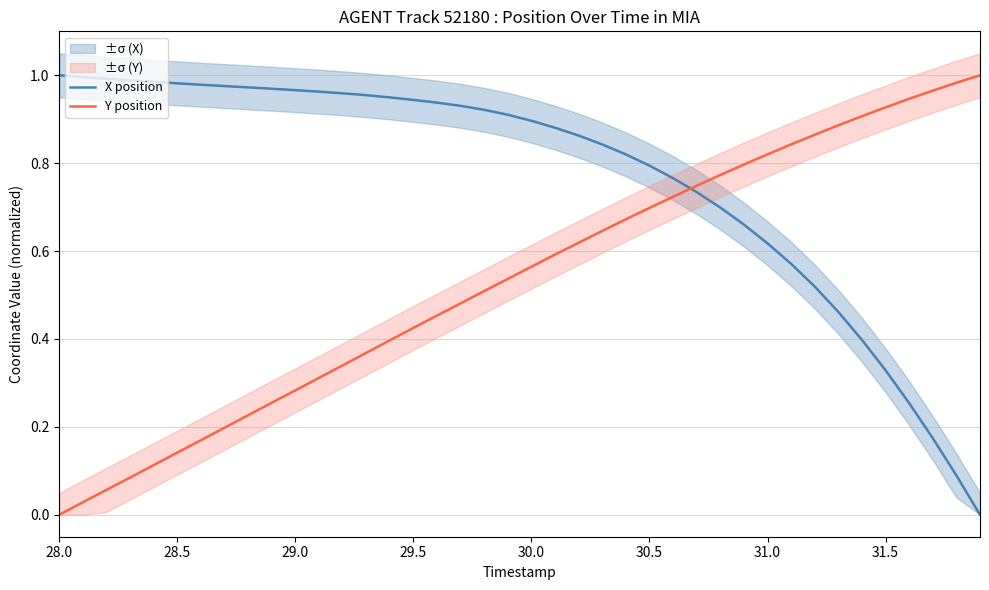

The value of Y position at 36 is 1.6. True or false?

False